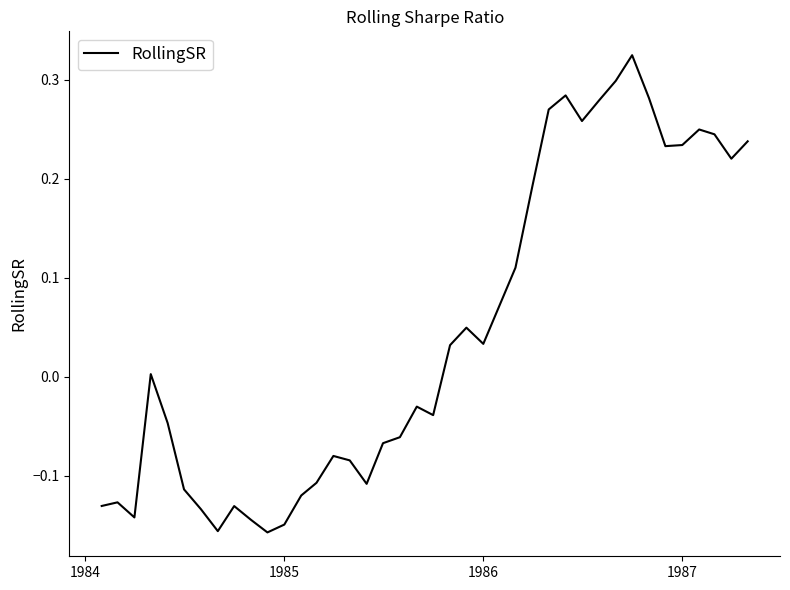

What is the difference between the maximum and minimum values?

0.5